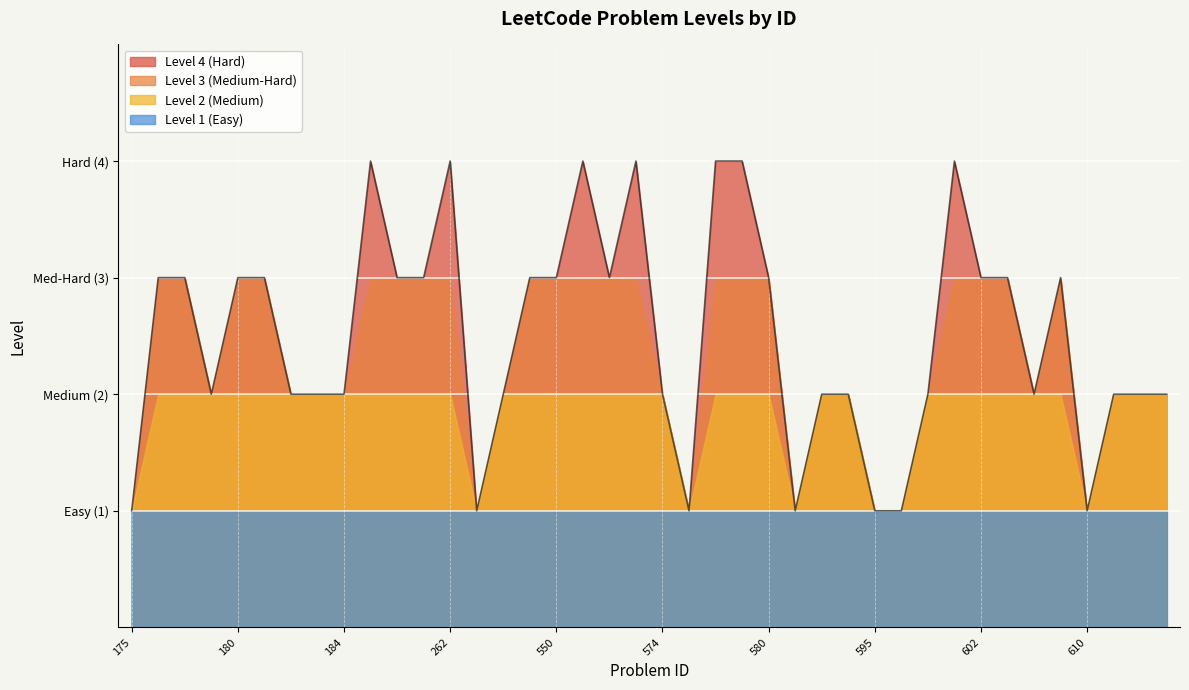

How many values are between 2 and 3?

26